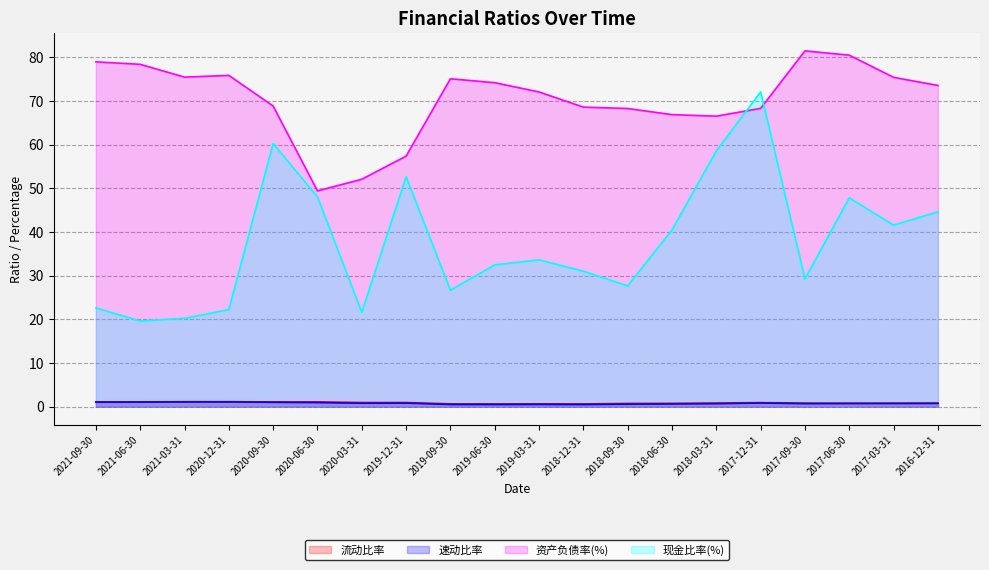

True or false: 资产负债率(%) has a value of 101.4 at 2017-12-31.

False